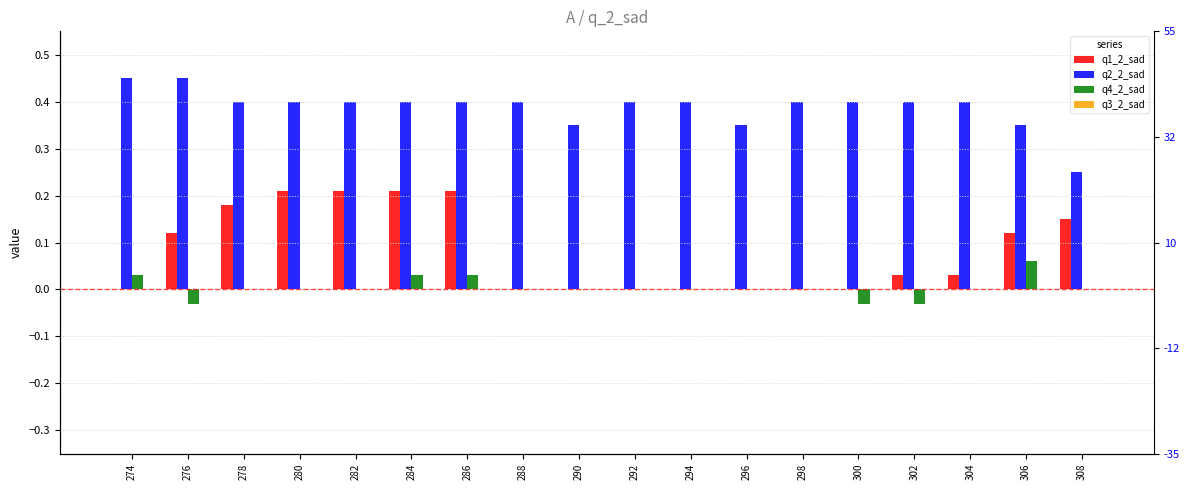

Where is q2_2_sad nearest to the value 0?

308